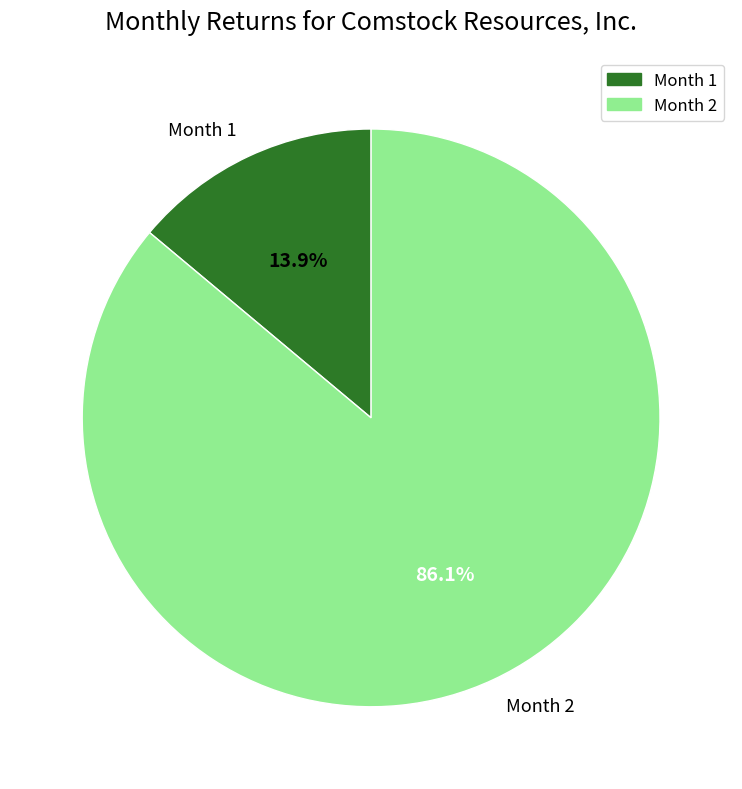

Which slice is the largest?

Month 2